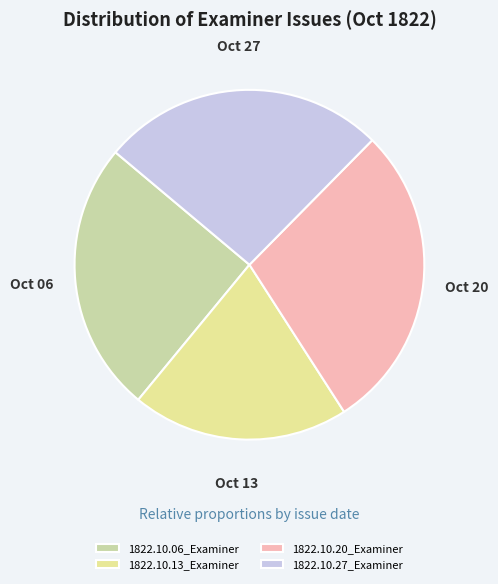

Is it true that 1822.10.20_Examiner is 29% of the pie?

True